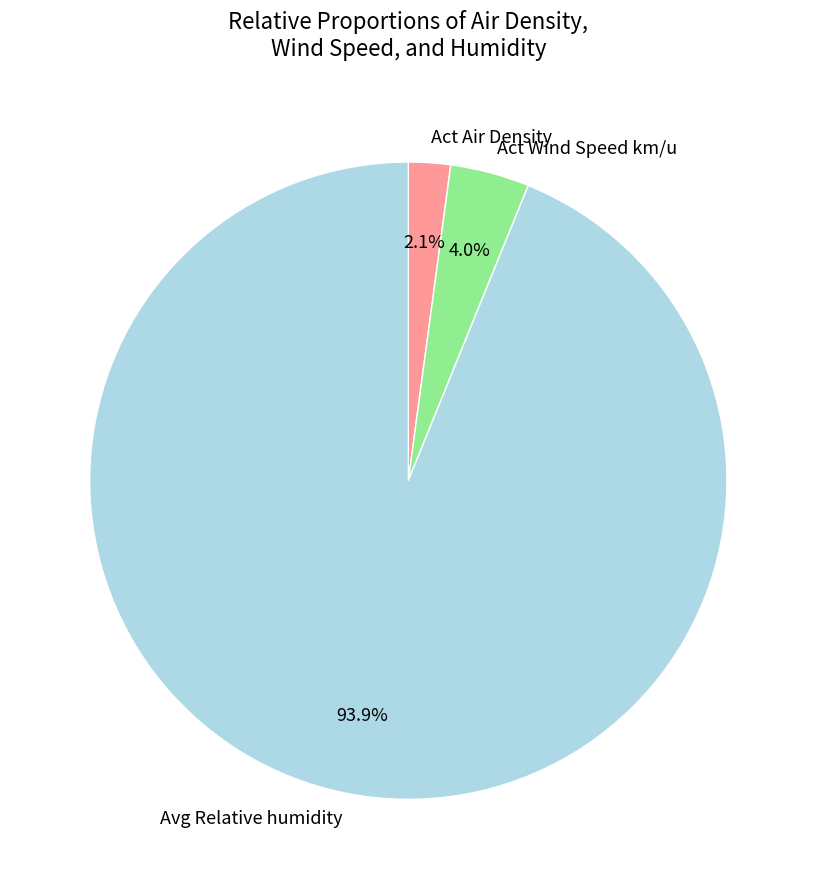

How much of the chart is everything except Avg Relative humidity?

6.1%